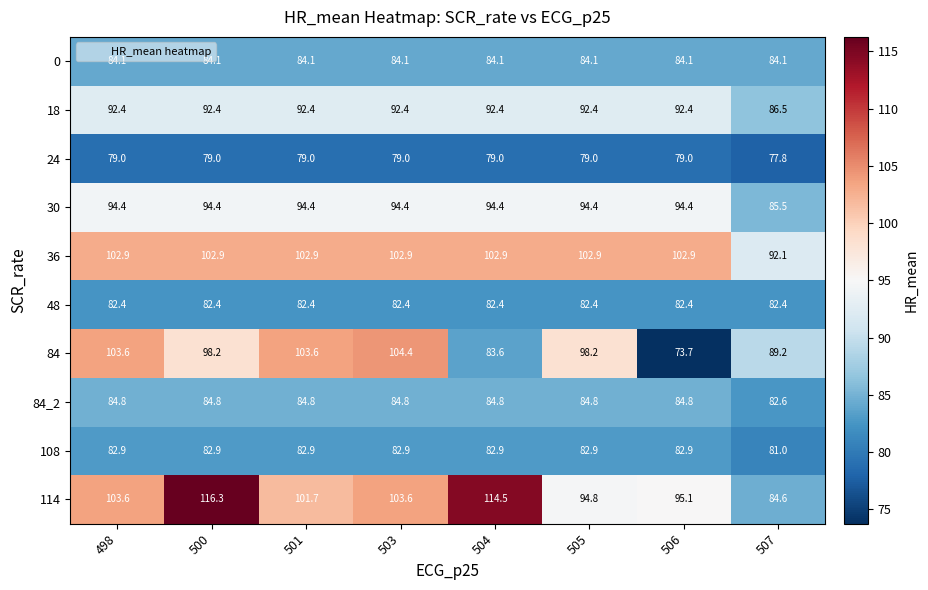

How many data points in 36 are less than 102?

1